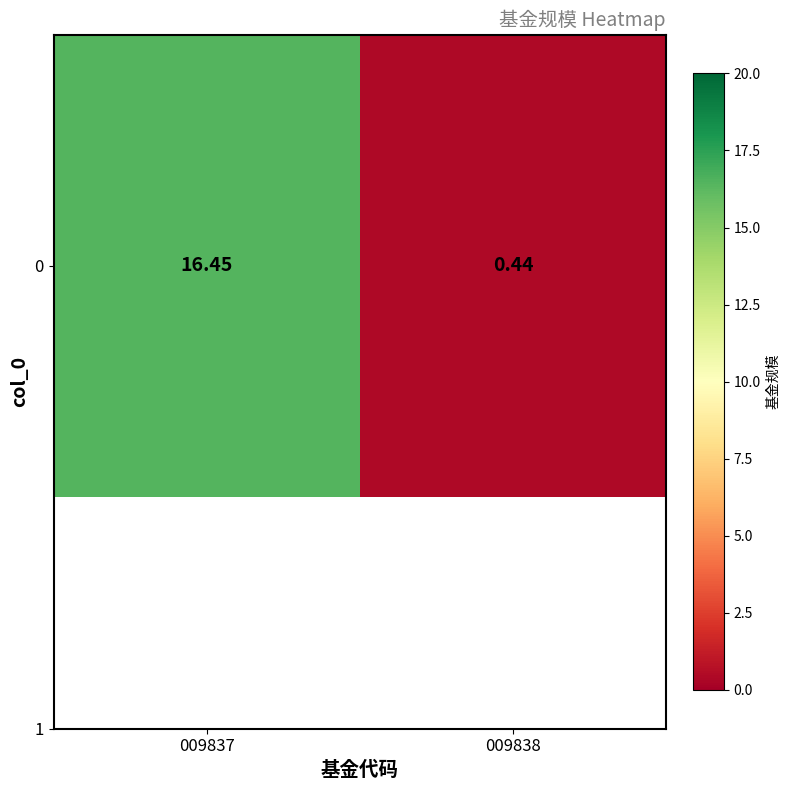

Rank the categories by value from lowest to highest.

009838, 009837